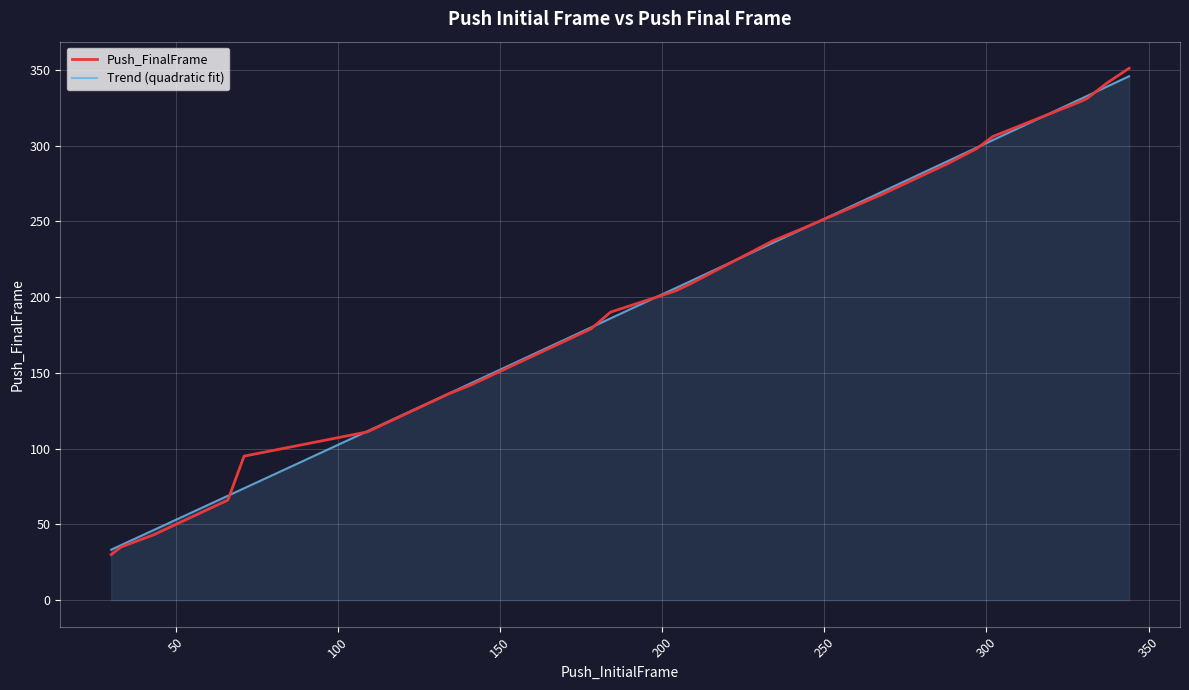

What is the change in value from 50 to 109?

+61